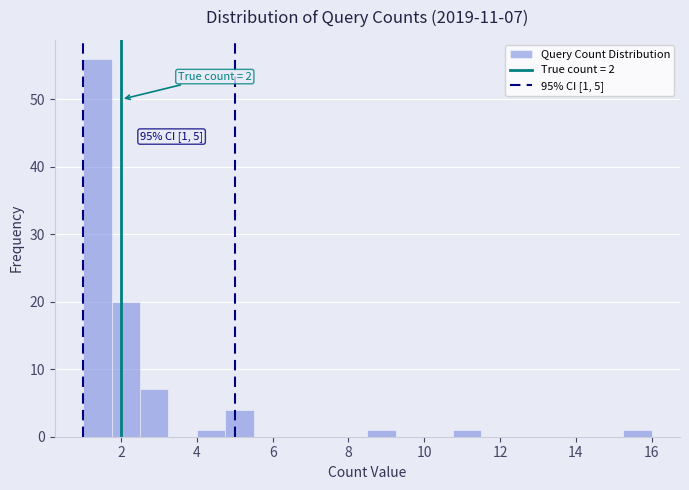

Around what value on the x-axis is the tallest bar? Give the approximate position of its centre, as read against the axis.

1.4